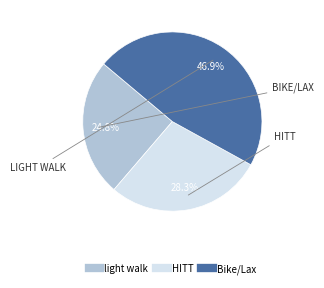

How many segments does this pie chart have?

3